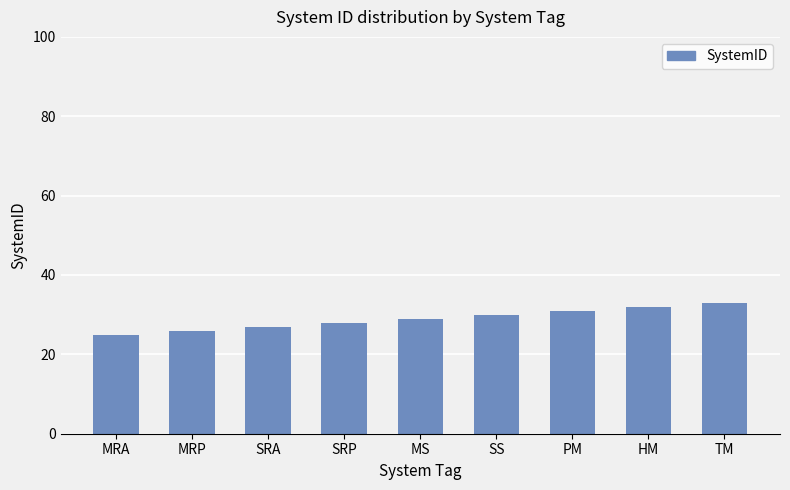

Is it true that the value at SS is 30?

True